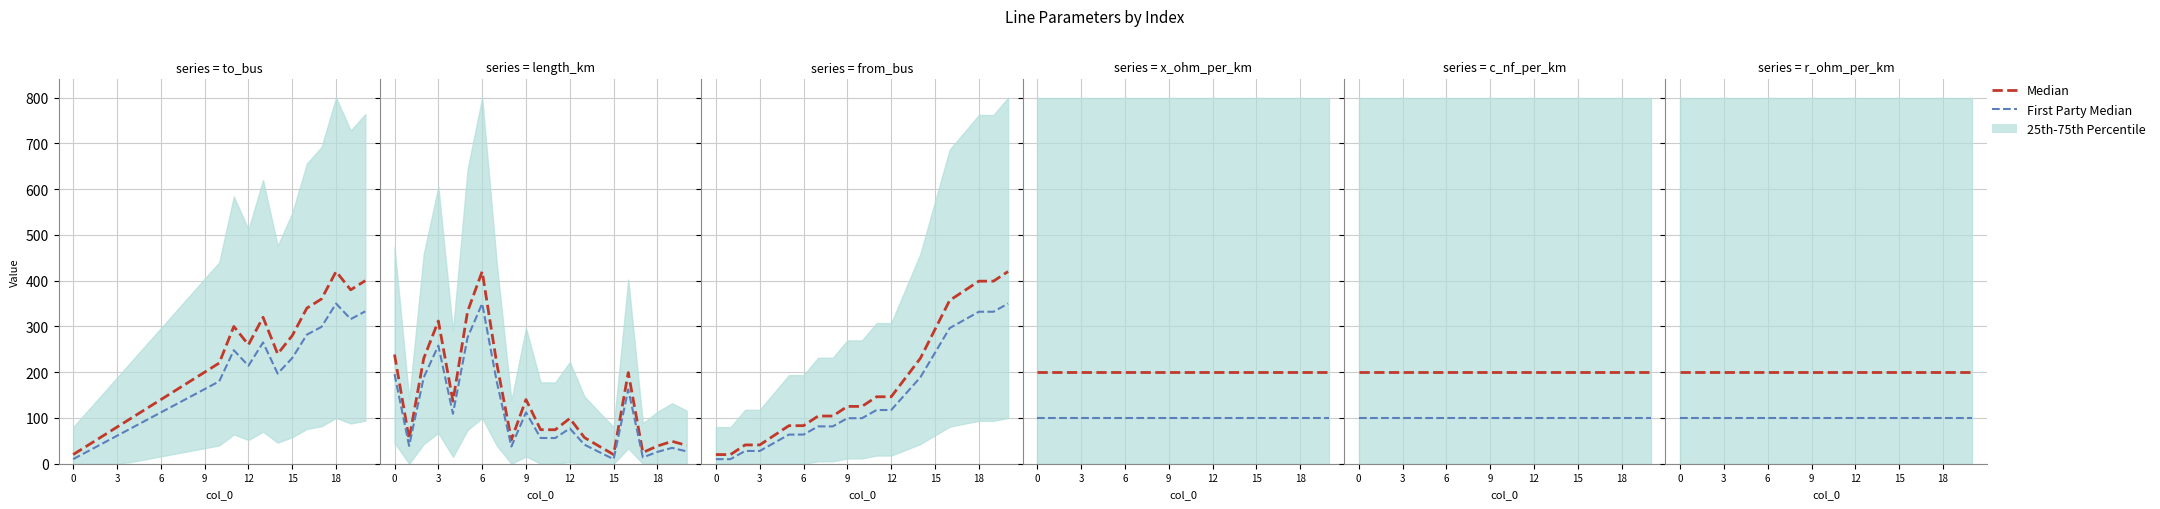

Is the value of Median at 13 greater than the value of First Party Median at 7?

Yes